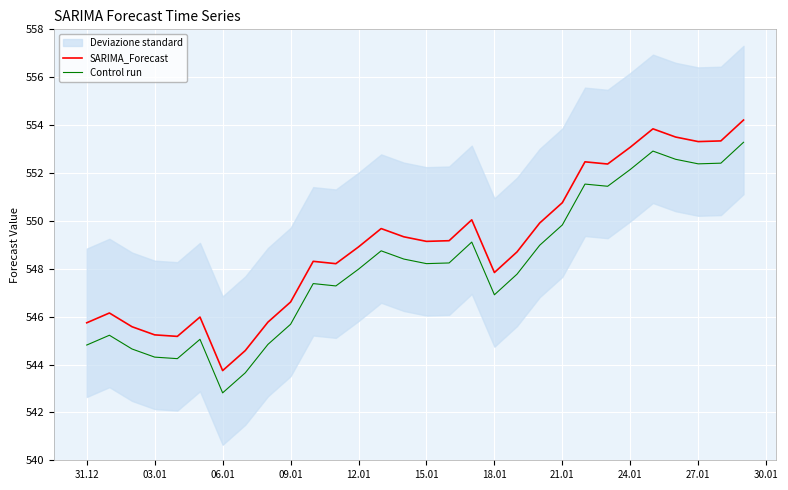

What is the average value of the SARIMA_Forecast series?

549.0